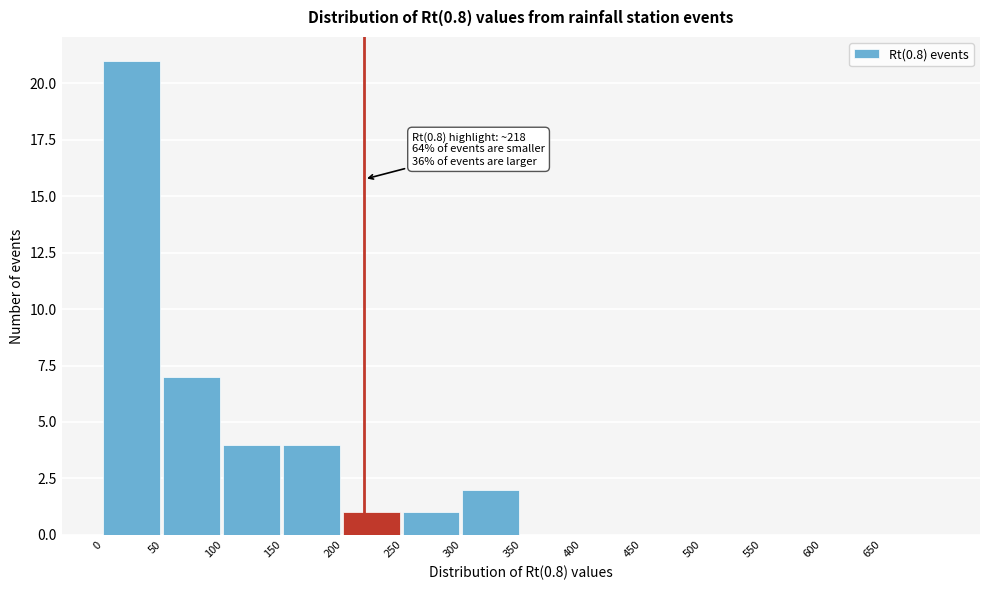

Which range on the x-axis has the tallest bar?

0 to 50